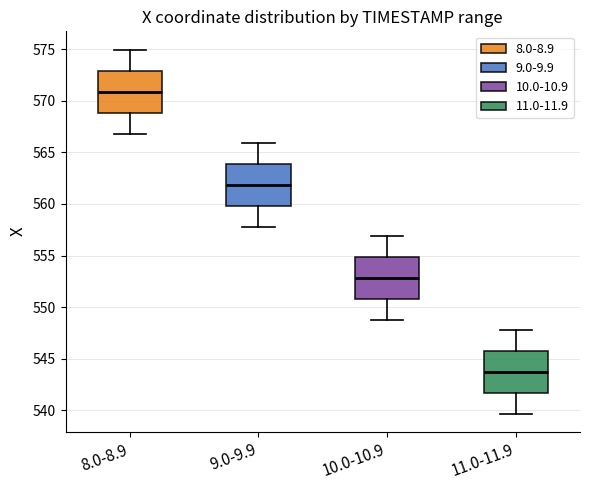

Reading left to right, read every box against the y-axis: the position of its median line, the range the box covers, and the ends of its whiskers. The values are not printed on the chart, so give them approximately, as read against the axis.

8.0-8.9: median 571.0, box 569.0 to 573.0, whiskers 567.0 to 575.0
9.0-9.9: median 562.0, box 560.0 to 564.0, whiskers 558.0 to 566.0
10.0-10.9: median 553.0, box 550.5 to 555.0, whiskers 548.5 to 557.0
11.0-11.9: median 543.5, box 541.5 to 546.0, whiskers 539.5 to 548.0